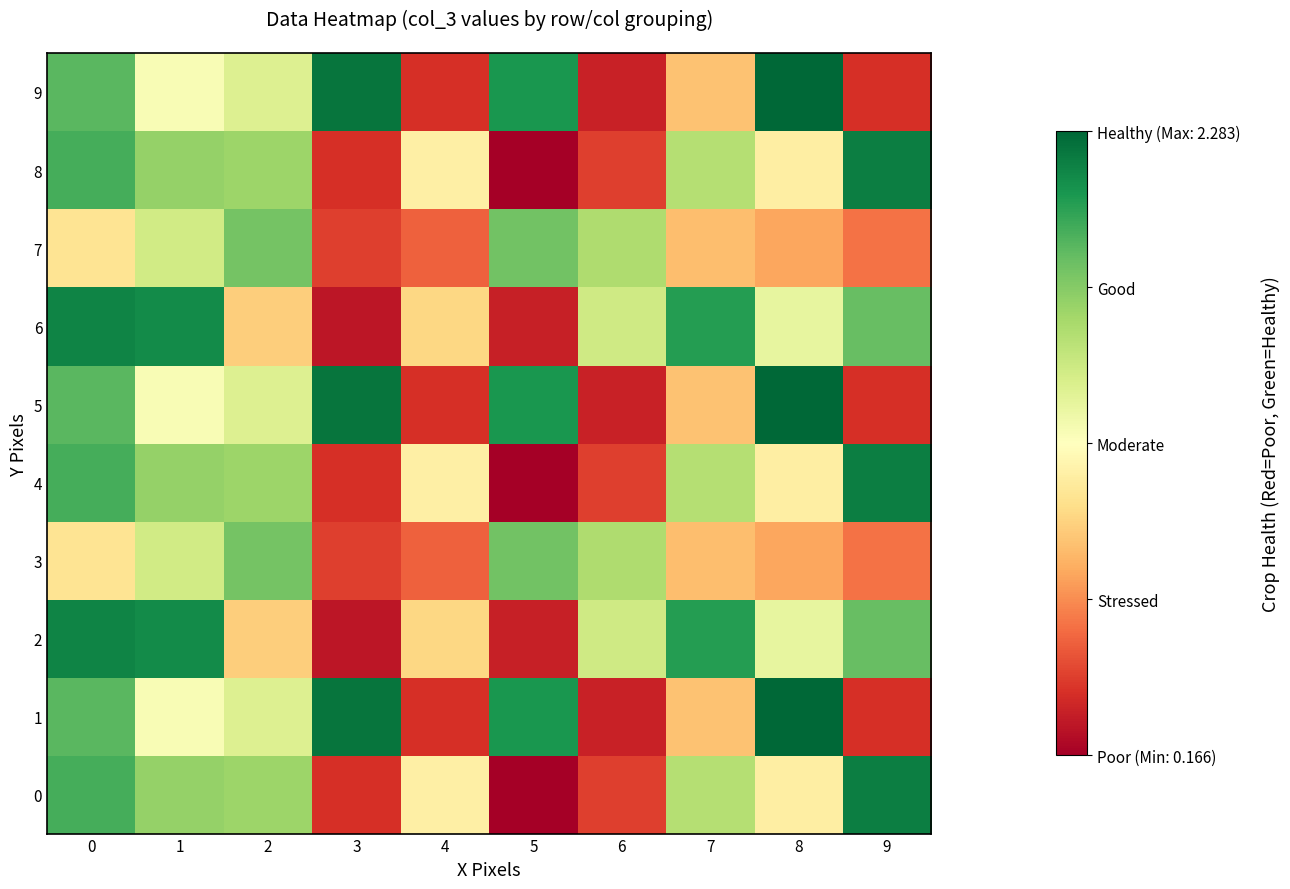

Reading left to right, transcribe all the data shown in this chart.

0: 0=195072816	1=170313688	2=167117832	3=37497352	4=112226208	5=16581576	6=43675568	7=158435280	8=111395504	9=218141160
1: 0=188819080	1=125841512	2=140890464	3=222374944	4=37784304	5=207052600	6=31617280	7=89044632	8=228298840	9=37922216
2: 0=215513656	1=211973008	2=93754368	3=26958160	4=98423664	5=30794416	6=148055440	7=203718208	8=135587096	9=184728400
3: 0=104591680	1=147136352	2=180823960	3=43381448	4=55447520	5=181673624	6=160722512	7=87678288	8=78015640	9=60612480
4: 0=195072816	1=170313688	2=167117832	3=37497352	4=112226208	5=16581576	6=43675568	7=158435280	8=111395504	9=218141160
5: 0=188819080	1=125841512	2=140890464	3=222374944	4=37784304	5=207052600	6=31617280	7=89044632	8=228298840	9=37922216
6: 0=215513656	1=211973008	2=93754368	3=26958160	4=98423664	5=30794416	6=148055440	7=203718208	8=135587096	9=184728400
7: 0=104591680	1=147136352	2=180823960	3=43381448	4=55447520	5=181673624	6=160722512	7=87678288	8=78015640	9=60612480
8: 0=195072816	1=170313688	2=167117832	3=37497352	4=112226208	5=16581576	6=43675568	7=158435280	8=111395504	9=218141160
9: 0=188819080	1=125841512	2=140890464	3=222374944	4=37784304	5=207052600	6=31617280	7=89044632	8=228298840	9=37922216